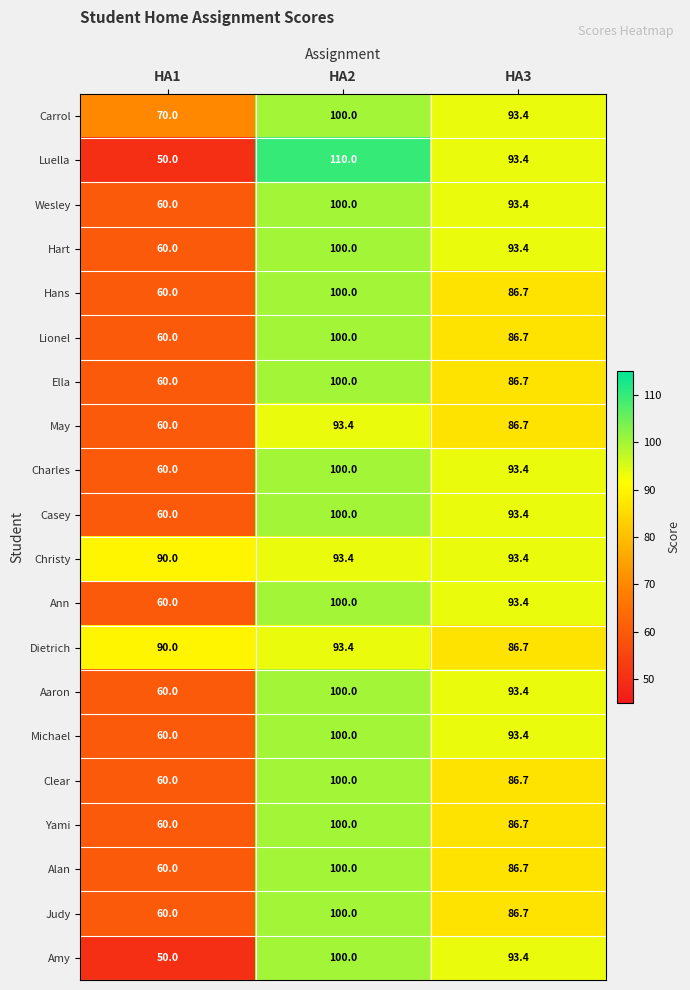

True or false: Yami has a value of 22.7 at HA1.

False